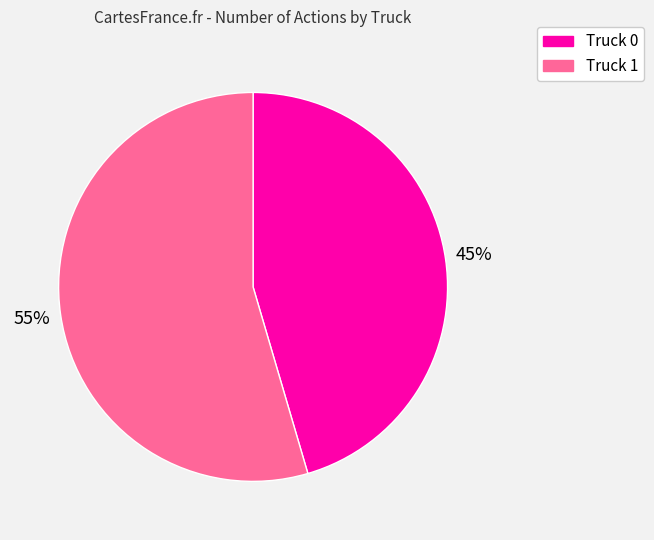

To the nearest percent, what portion does Truck 1 represent?

55%